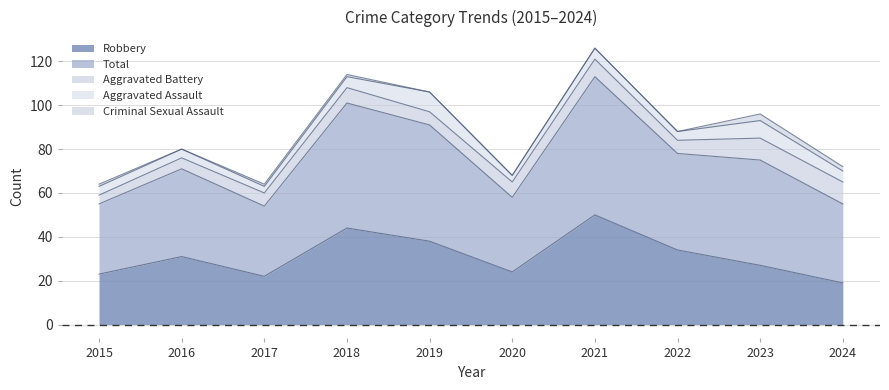

What is the value of the Total point at the 9th from the left?

48